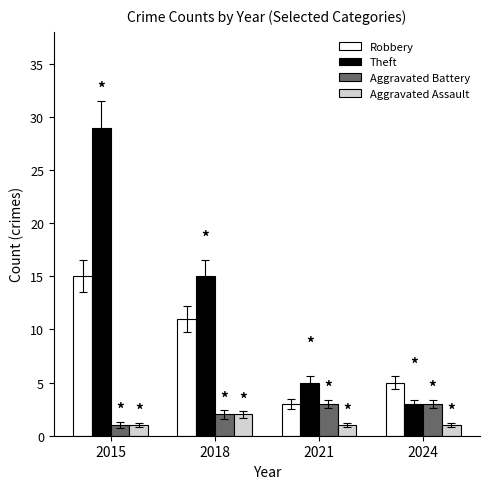

What is the difference between the highest and lowest values at 2024?

4